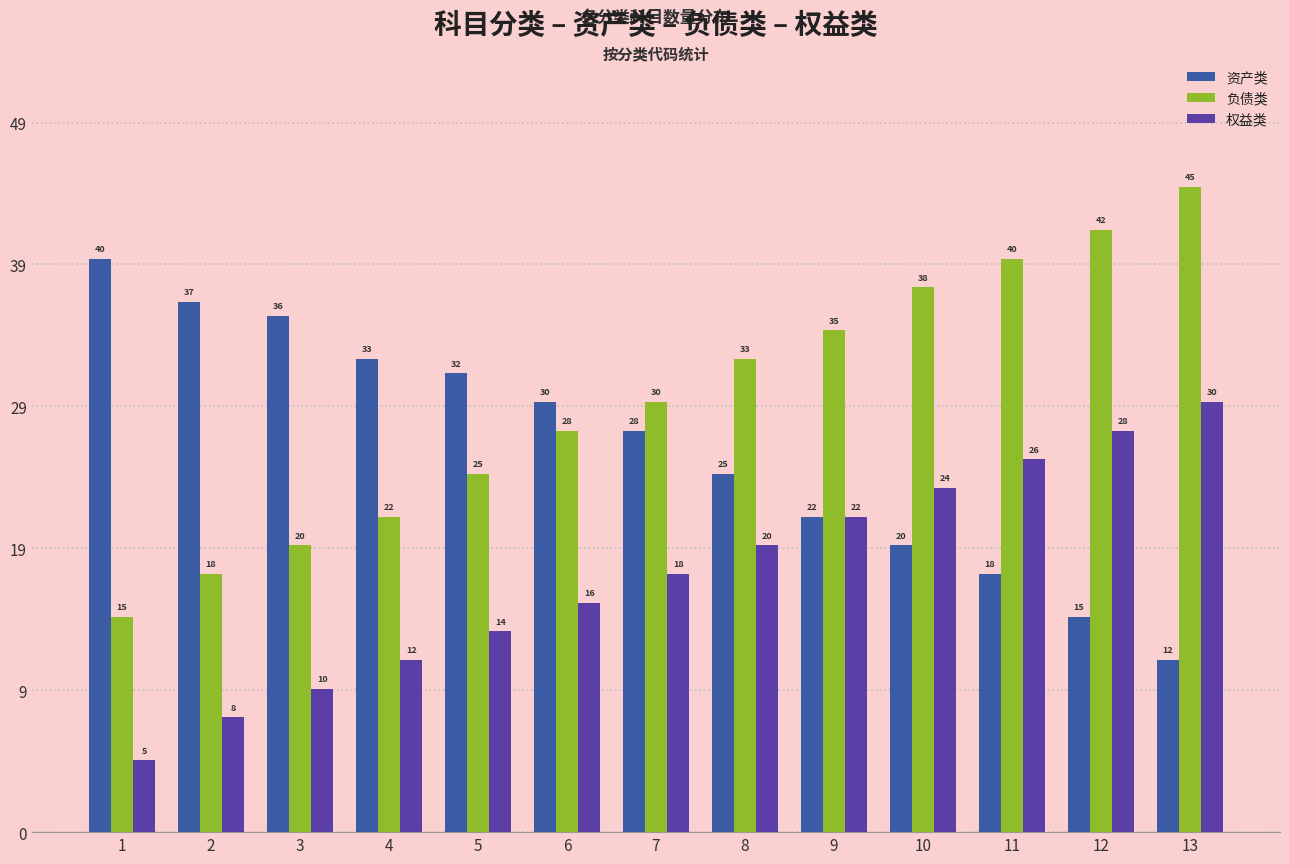

What are all the series names shown in the legend?

资产类, 负债类, 权益类